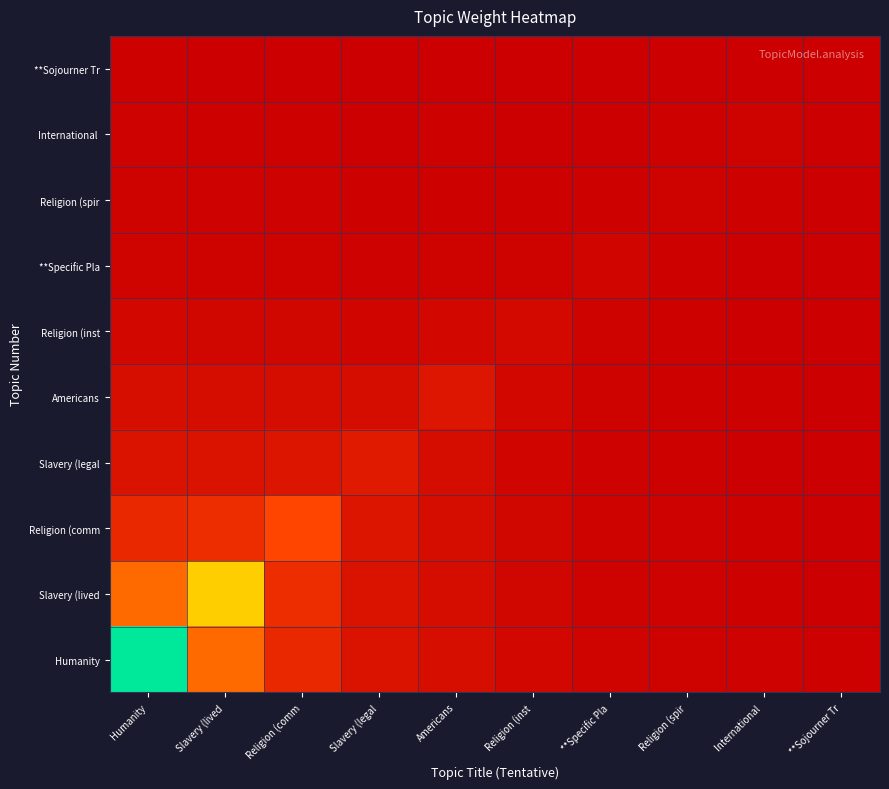

What is the total value across all series at Religion (spir?

0.1